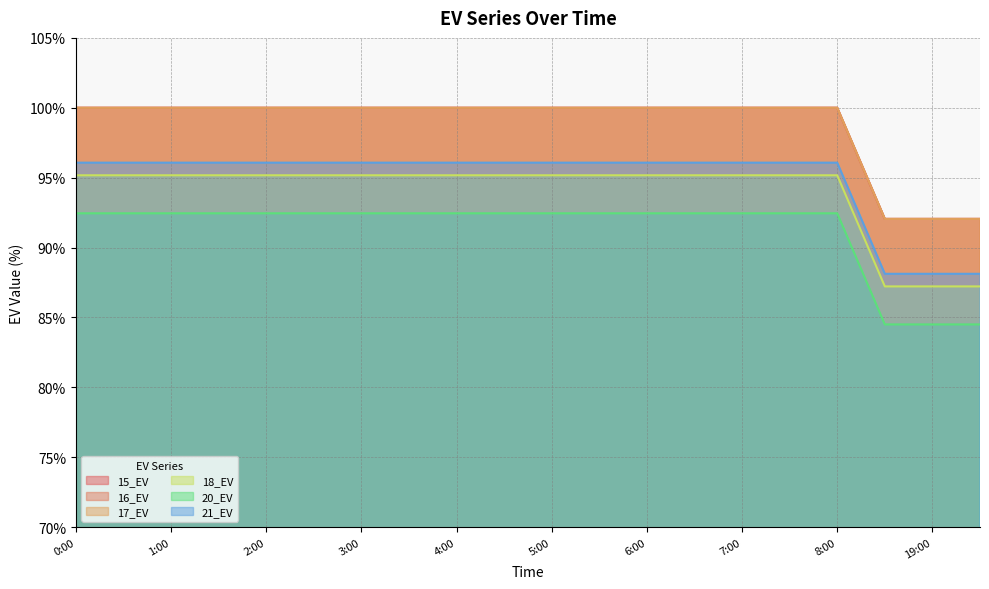

What is the spread (max minus min) of values at 1:00?

7.5